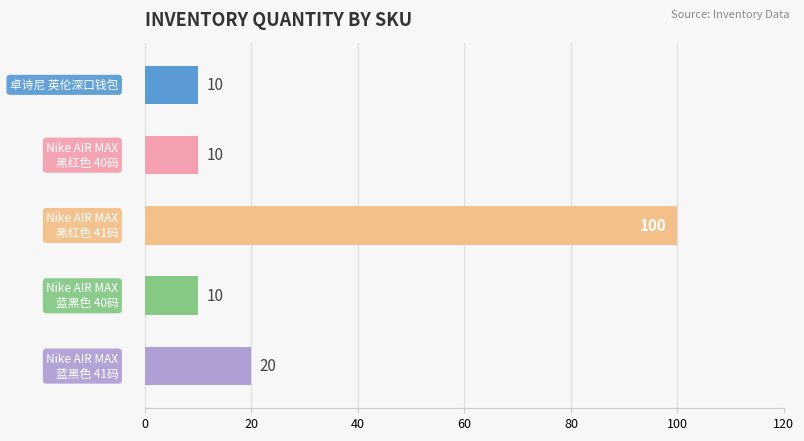

What is the difference between the maximum and minimum values?

90